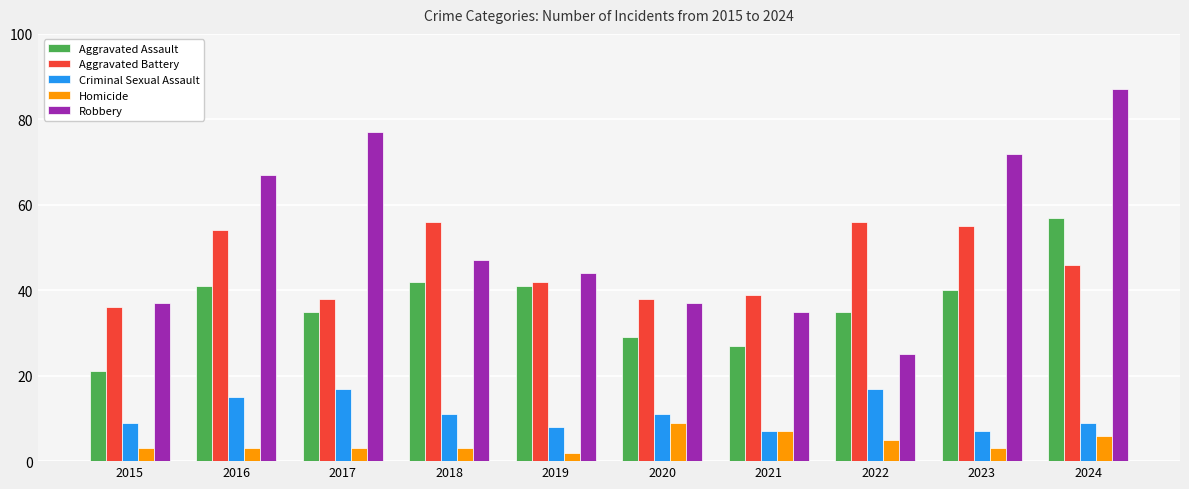

What is the difference between the maximum and minimum values in the Aggravated Assault series?

36